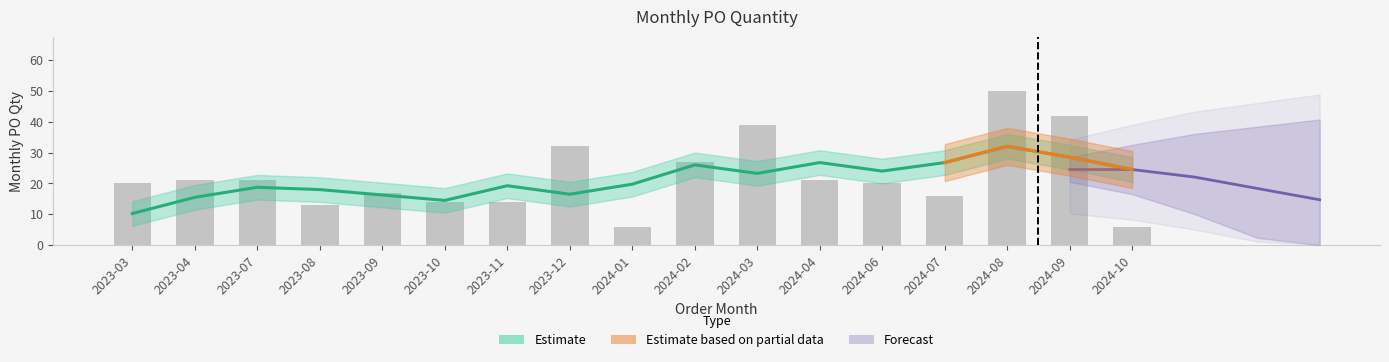

Where does the data first go above 20?

2023-04